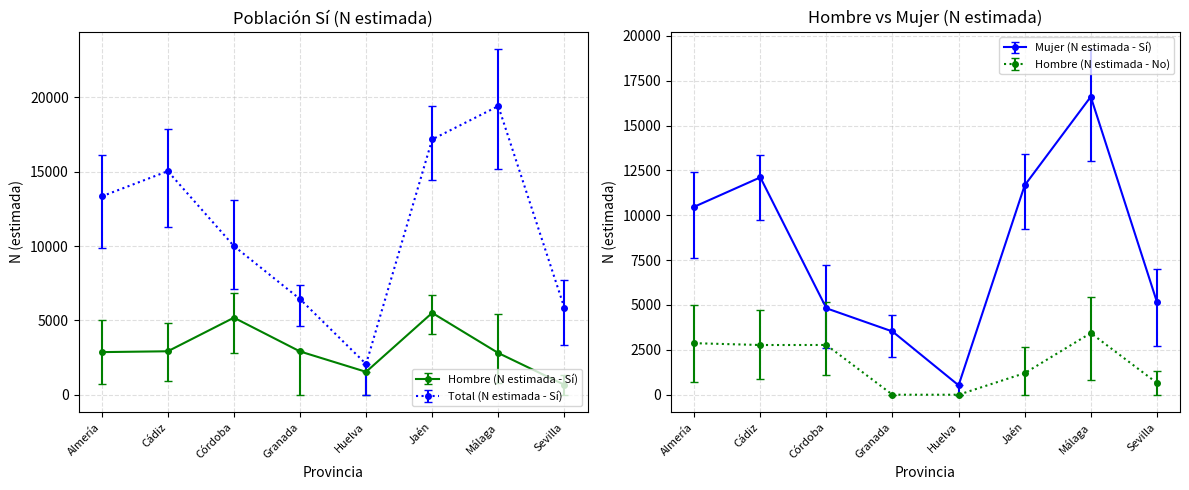

What is the difference between the maximum and minimum values in the Total (N estimada - Sí) series?

17346